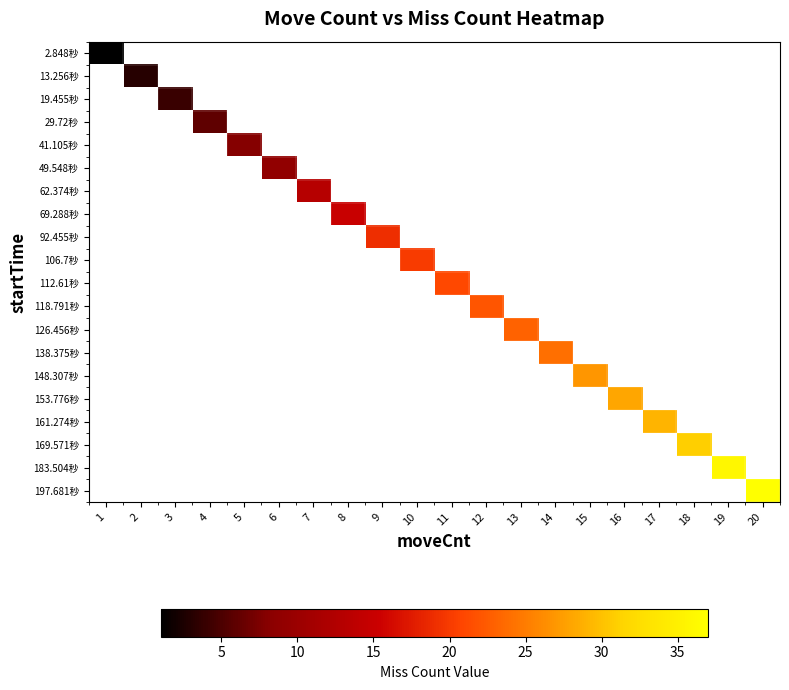

Read the 106.7秒 value at 10.

20.0